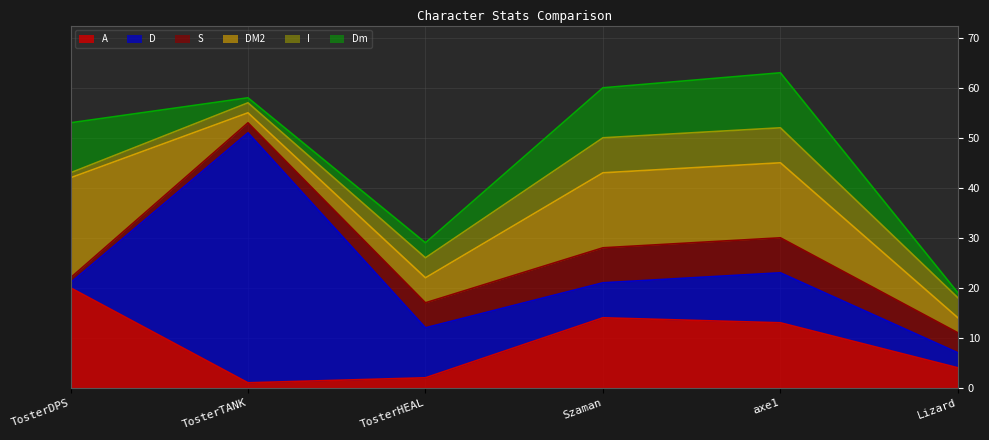

What is the label of the 2nd point from the left?

TosterTANK